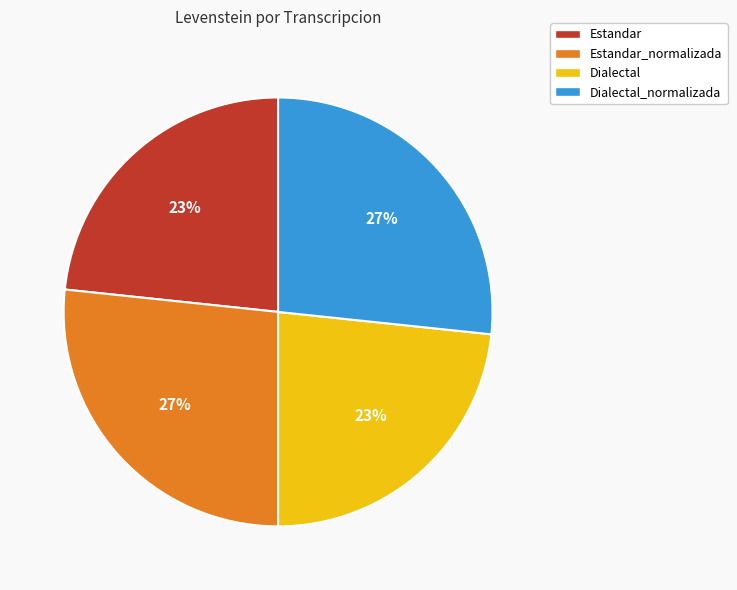

Does Dialectal represent more than half of the total?

No